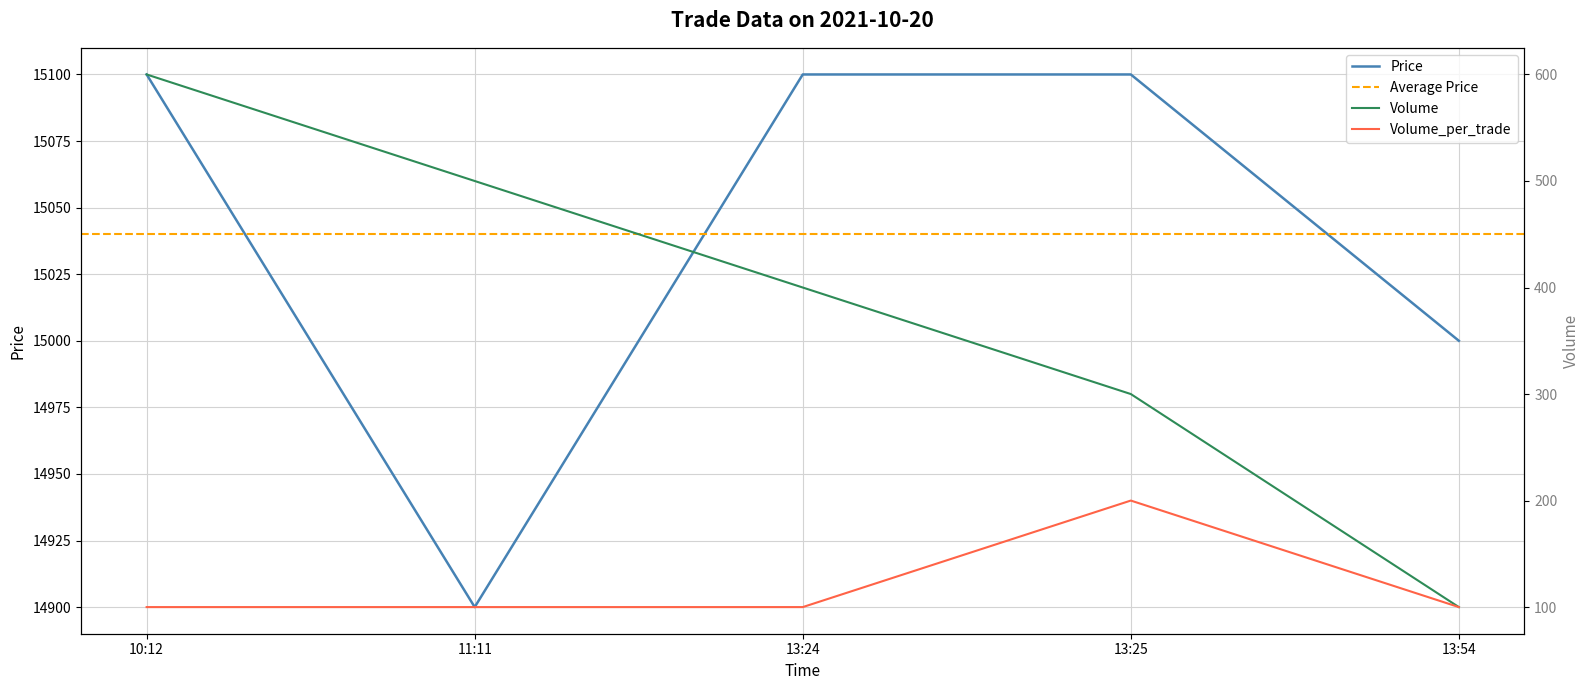

What is the highest value of the Price series?

15100